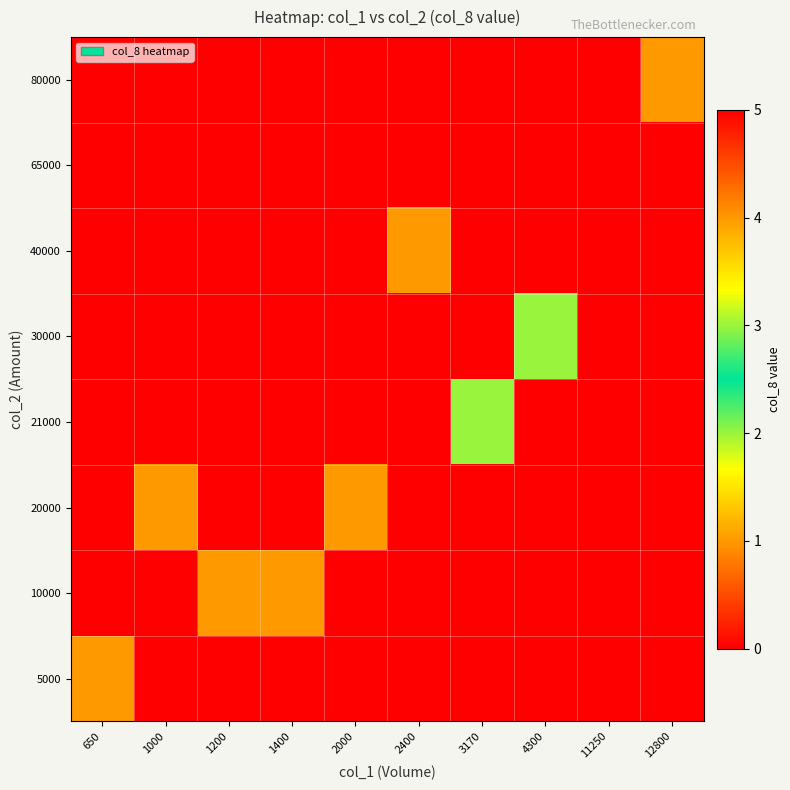

List the series in order of their peak value, highest first.

65000, 21000, 30000, 5000, 10000, 20000, 40000, 80000